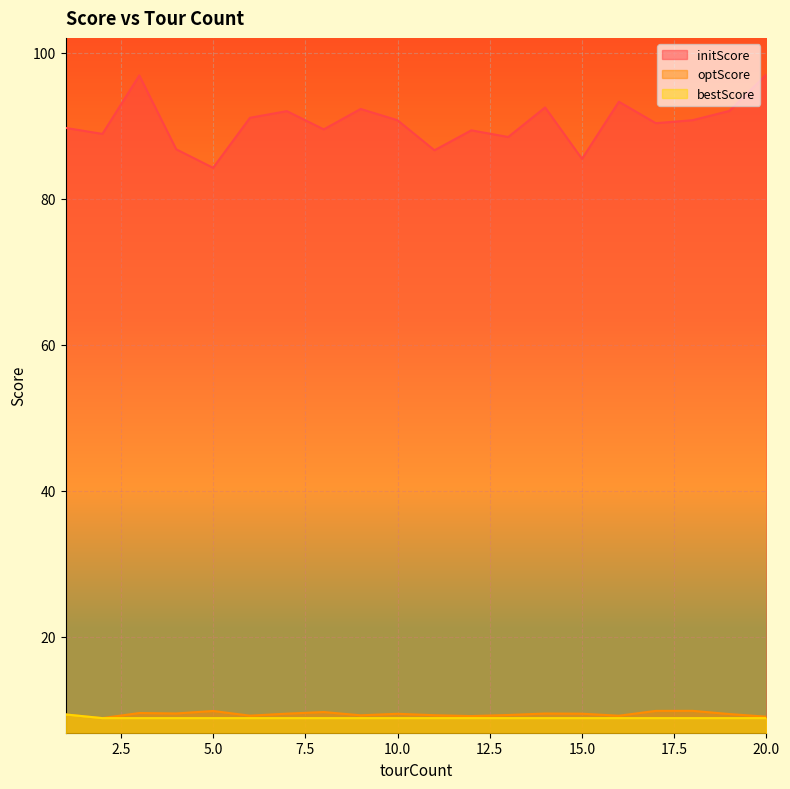

The value of initScore at 11 is 143.8. True or false?

False